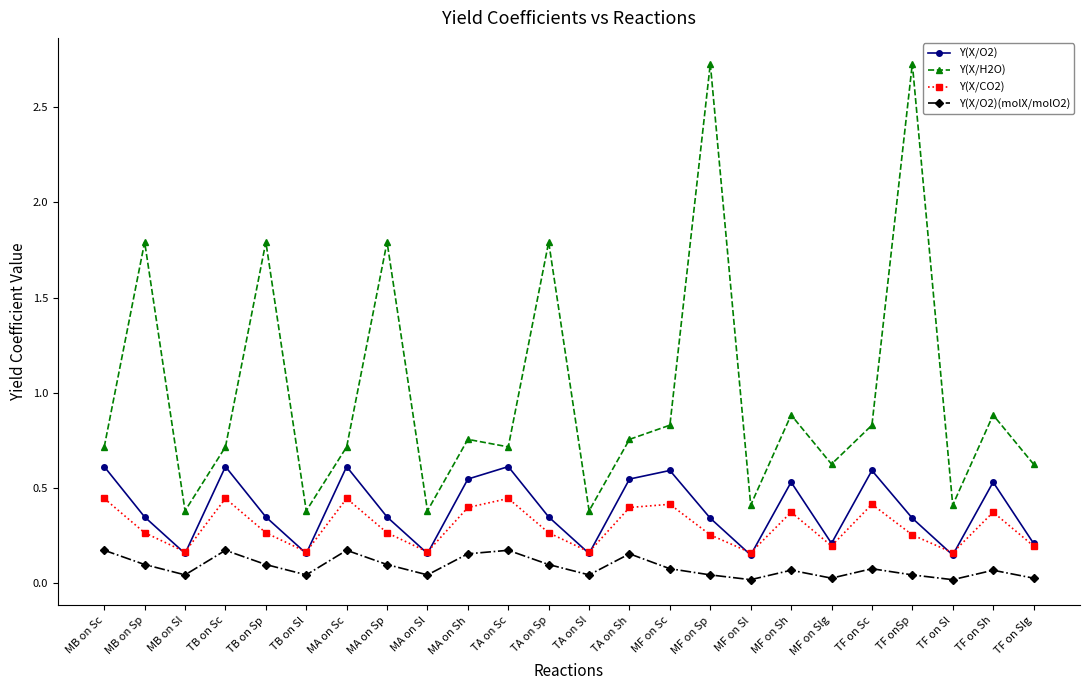

What is the difference between the maximum and minimum values in the Y(X/H2O) series?

2.3